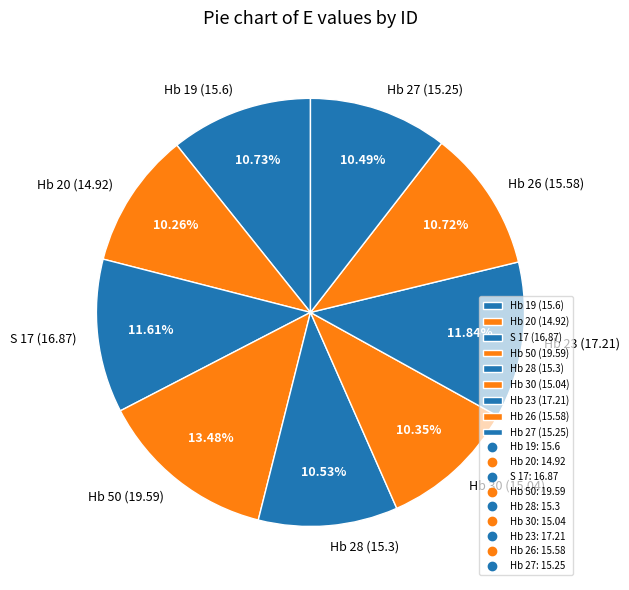

How many slices are in this pie chart?

9